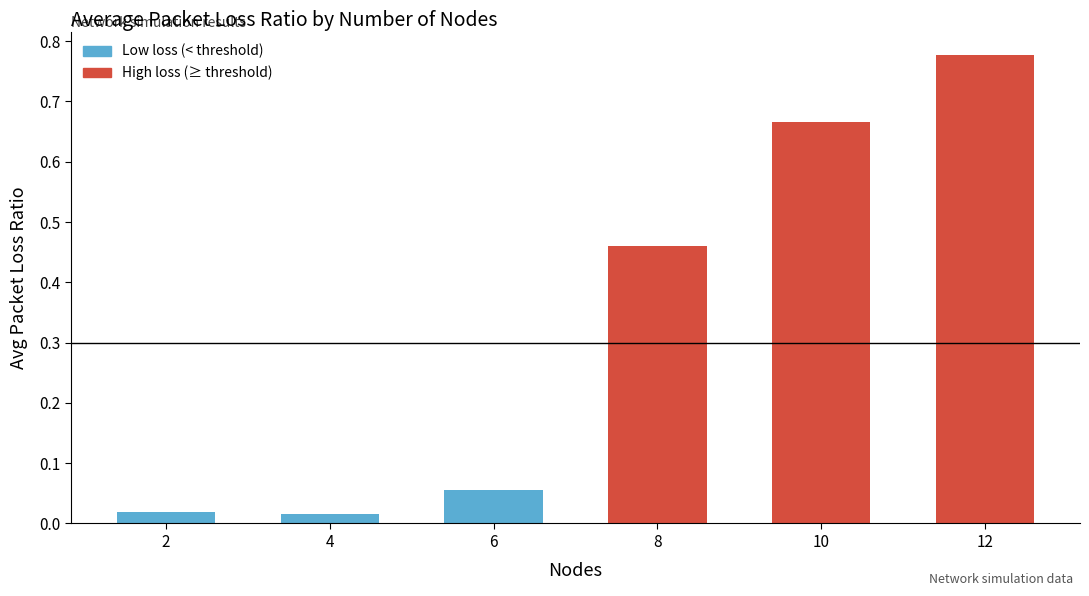

Which category has the highest value across all series?

12